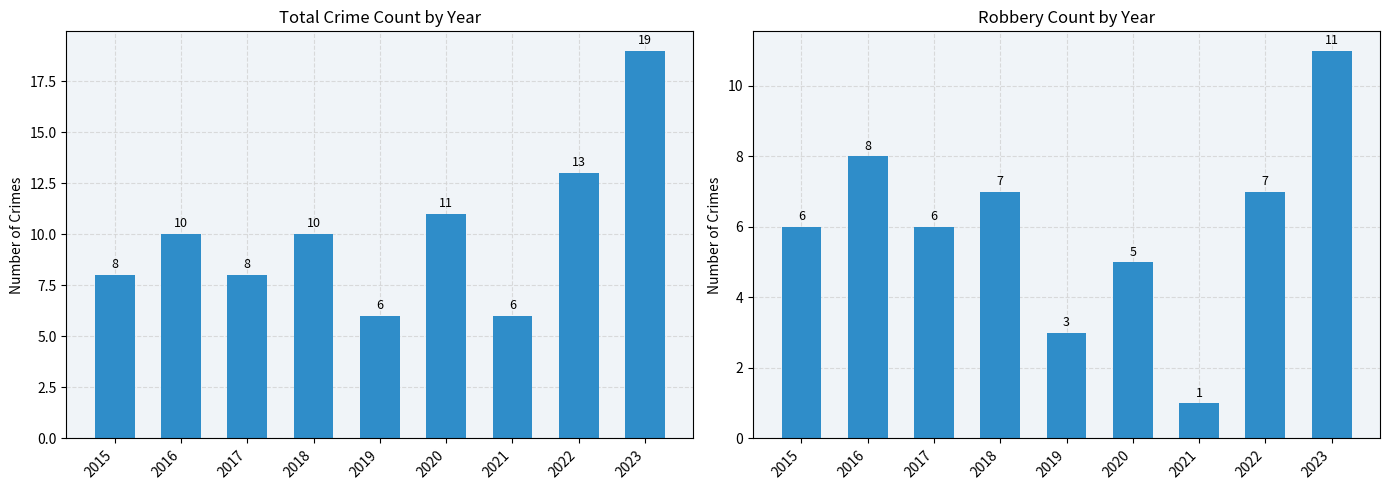

Which has a higher value, 2023 or 2021?

2023